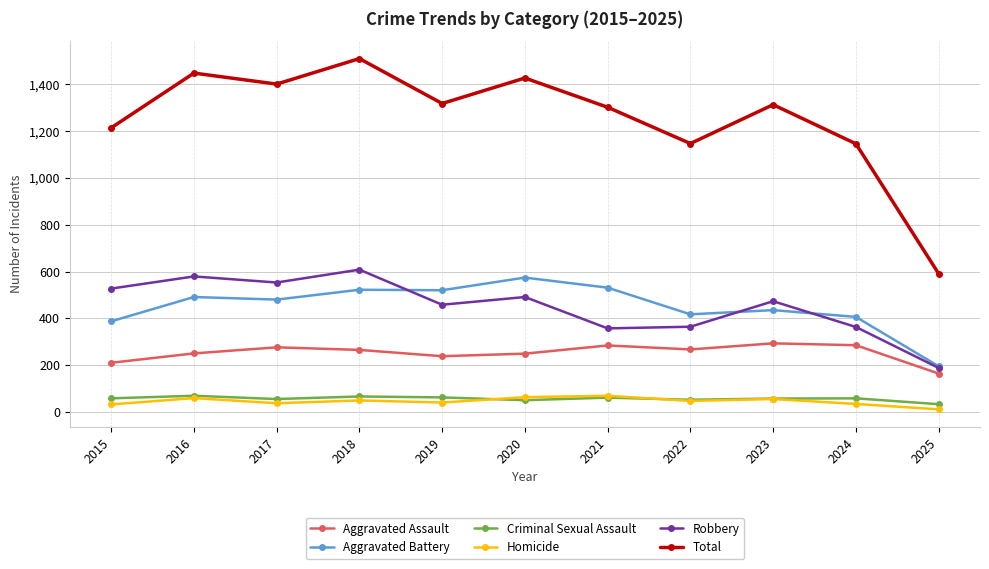

Which series has the widest spread of values?

Total